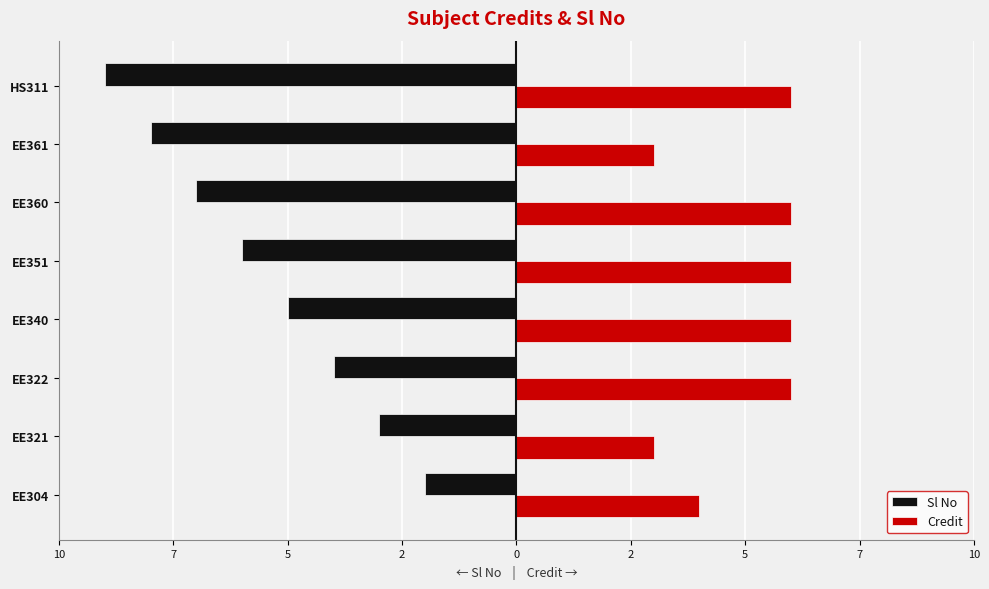

What are all the series names shown in the legend?

Sl No, Credit